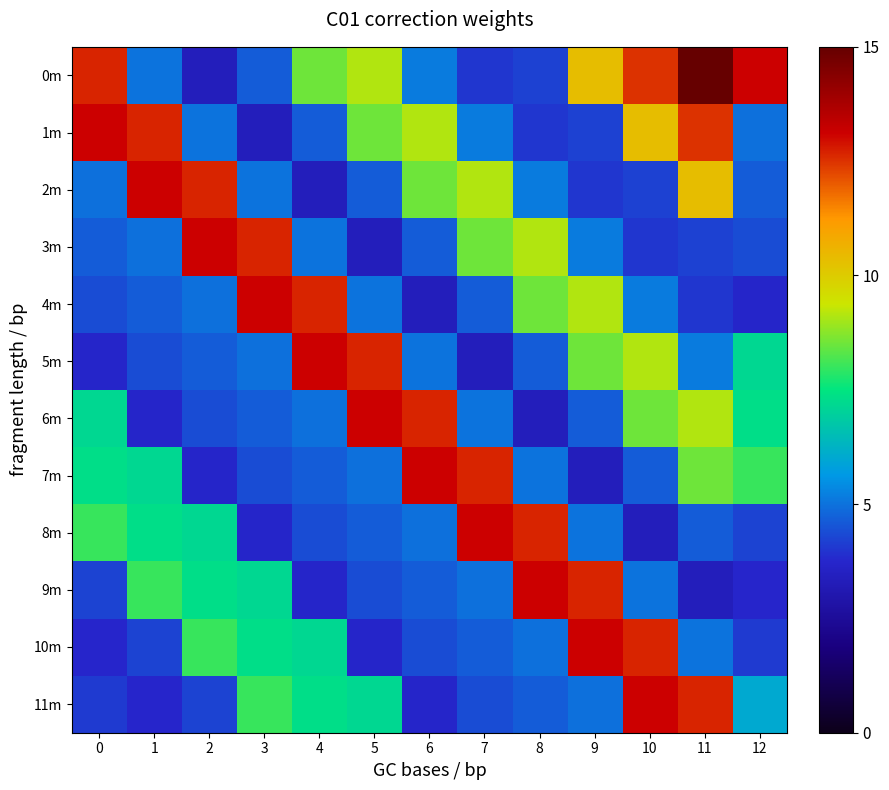

What is the difference between the highest and lowest values at 0?

9.4